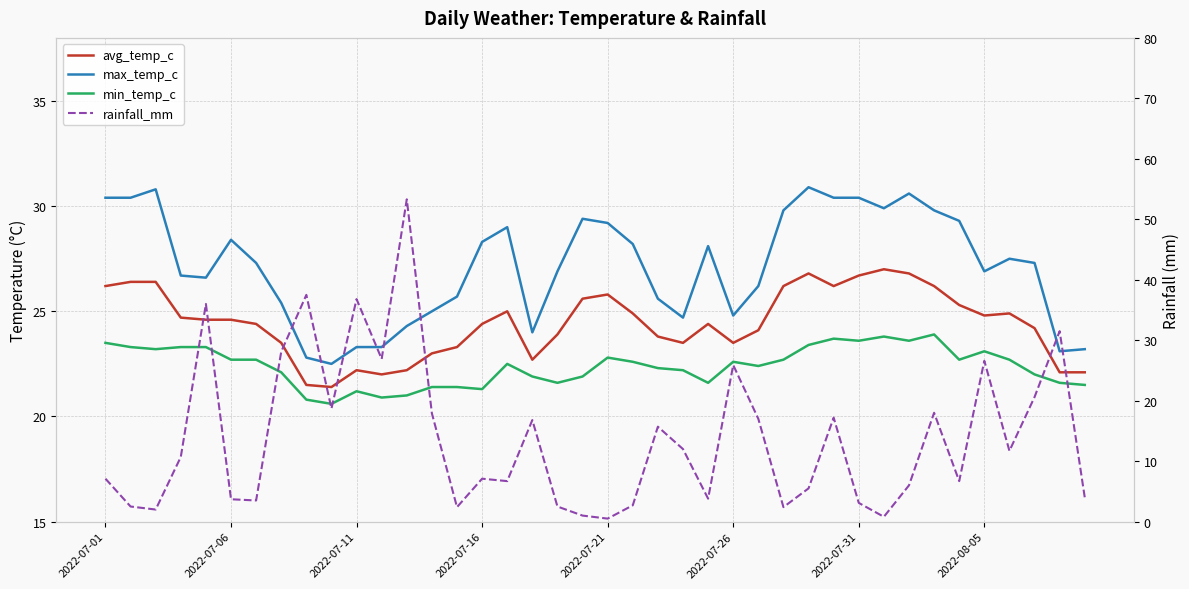

In min_temp_c, how many points are higher than both neighbors (excluding endpoints)?

8